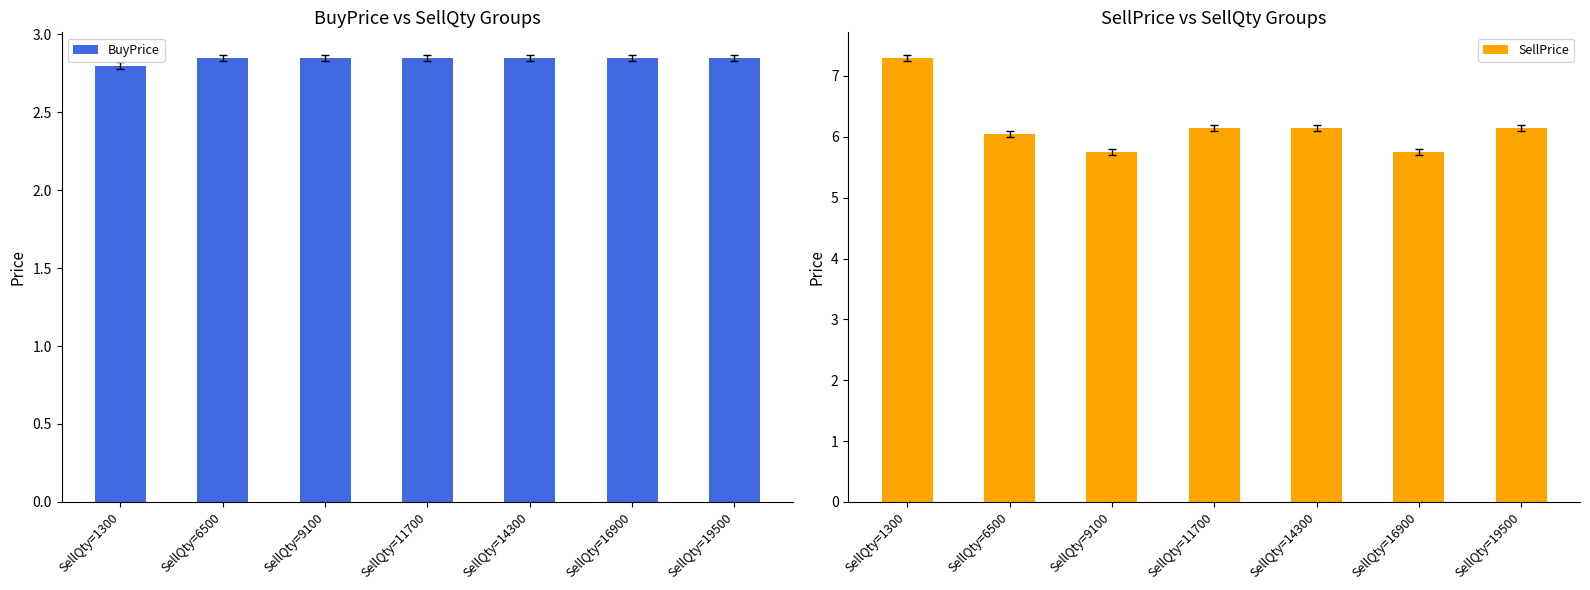

Which has a higher value, SellQty=1300 or SellQty=14300?

SellQty=14300